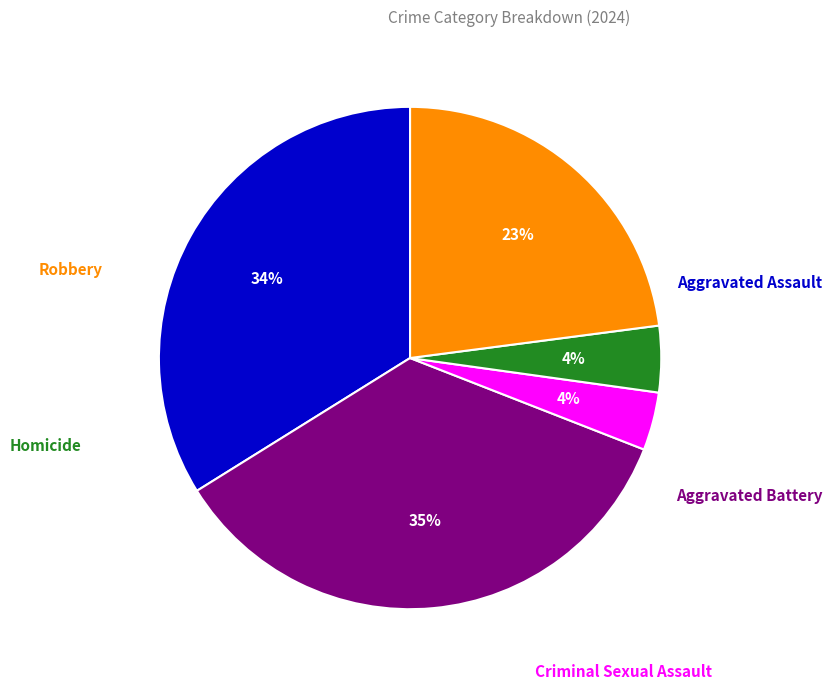

How much of the chart is everything except Homicide?

95.7%